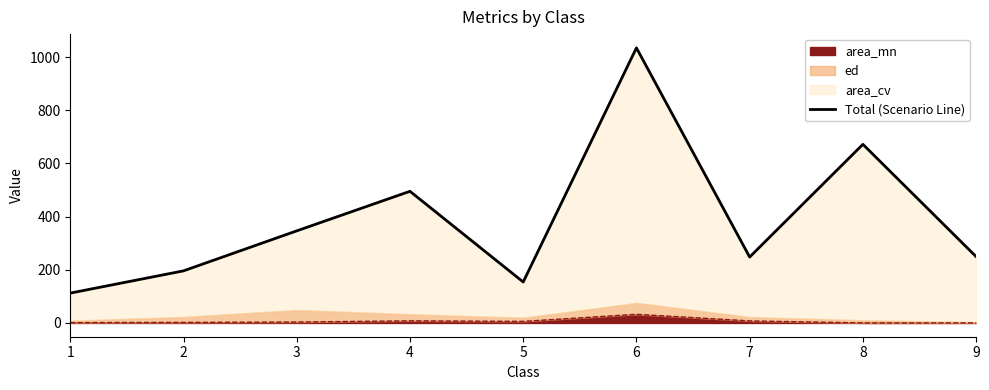

Rank the categories by value from highest to lowest.

6, 8, 4, 3, 9, 7, 2, 5, 1